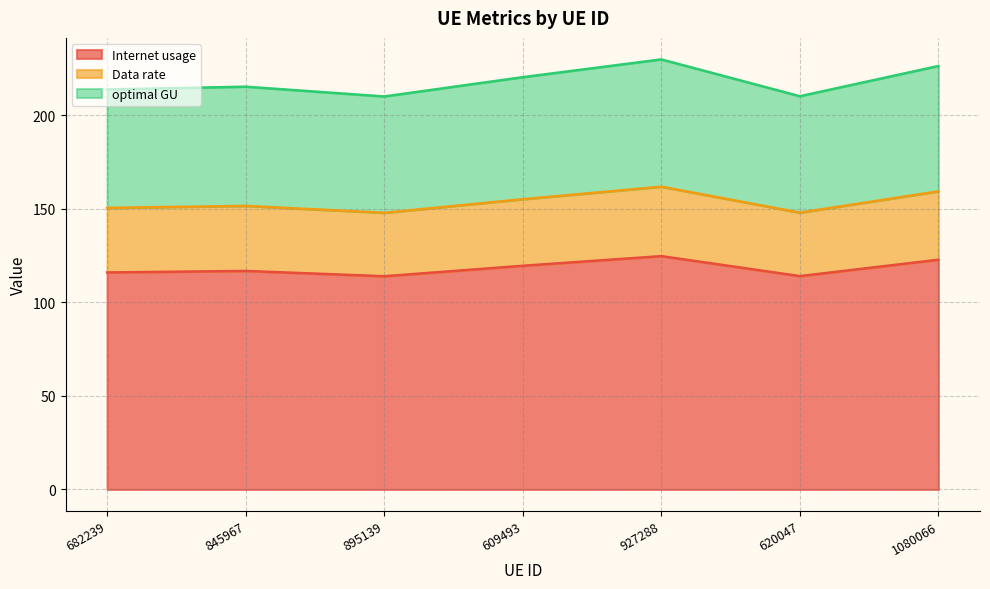

Reading left to right, what are all the values shown in this chart?

Internet usage: 116.0	116.8	114.0	119.6	124.7	114.0	122.8
Data rate: 150.5	151.6	147.9	155.2	161.8	148.0	159.4
optimal GU: 213.8	215.3	210.1	220.4	229.9	210.2	226.4